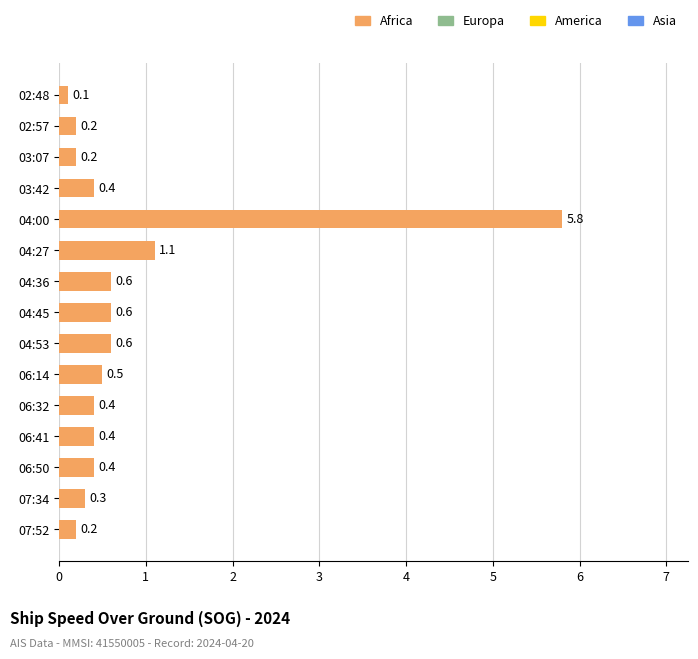

The chart shows a value of 0.2 at 02:57. True or false?

True